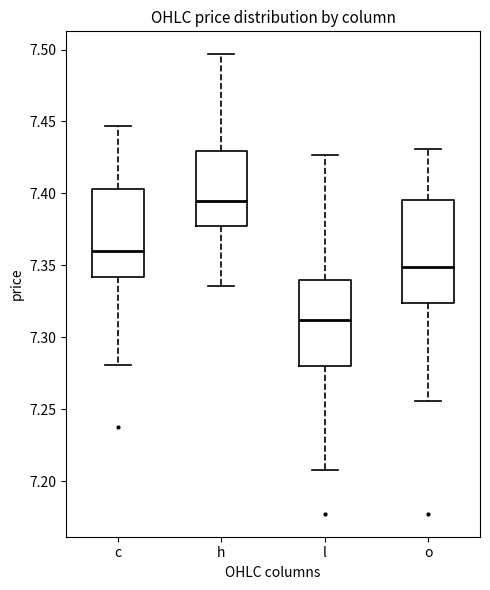

Reading left to right, transcribe this box plot: for each box, give where its median line is, the range the box spans, and where its two whiskers end, as read against the y-axis. The values are not printed on the chart, so give them approximately, as read against the axis.

c: median 7.360, box 7.340 to 7.405, whiskers 7.280 to 7.445
h: median 7.395, box 7.380 to 7.430, whiskers 7.335 to 7.495
l: median 7.310, box 7.280 to 7.340, whiskers 7.205 to 7.425
o: median 7.350, box 7.325 to 7.395, whiskers 7.255 to 7.430